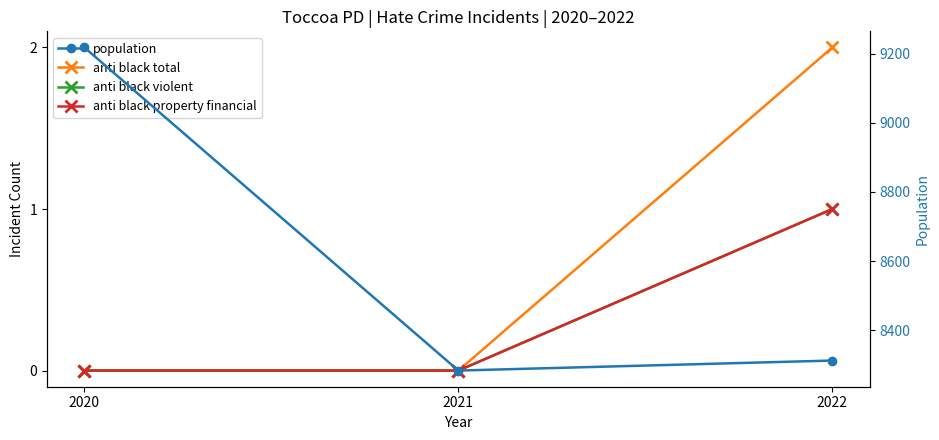

What are all the series names shown in the legend?

anti black total, anti black violent, anti black property financial, population